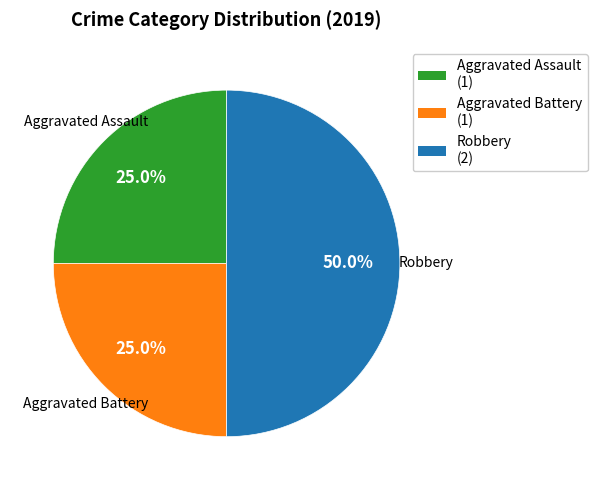

Between Robbery and Aggravated Assault, which is larger?

Robbery